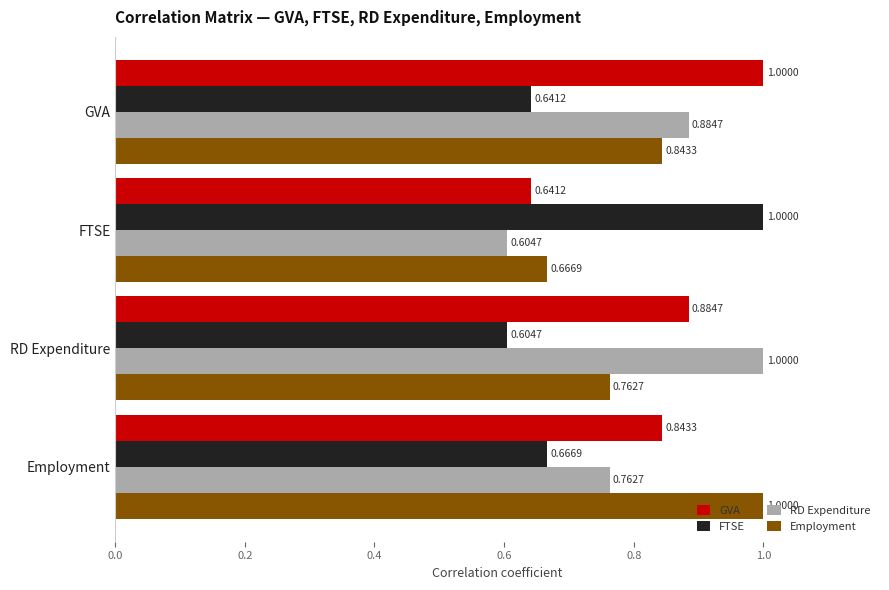

Is the value of RD Expenditure at FTSE greater than the value of GVA at FTSE?

No